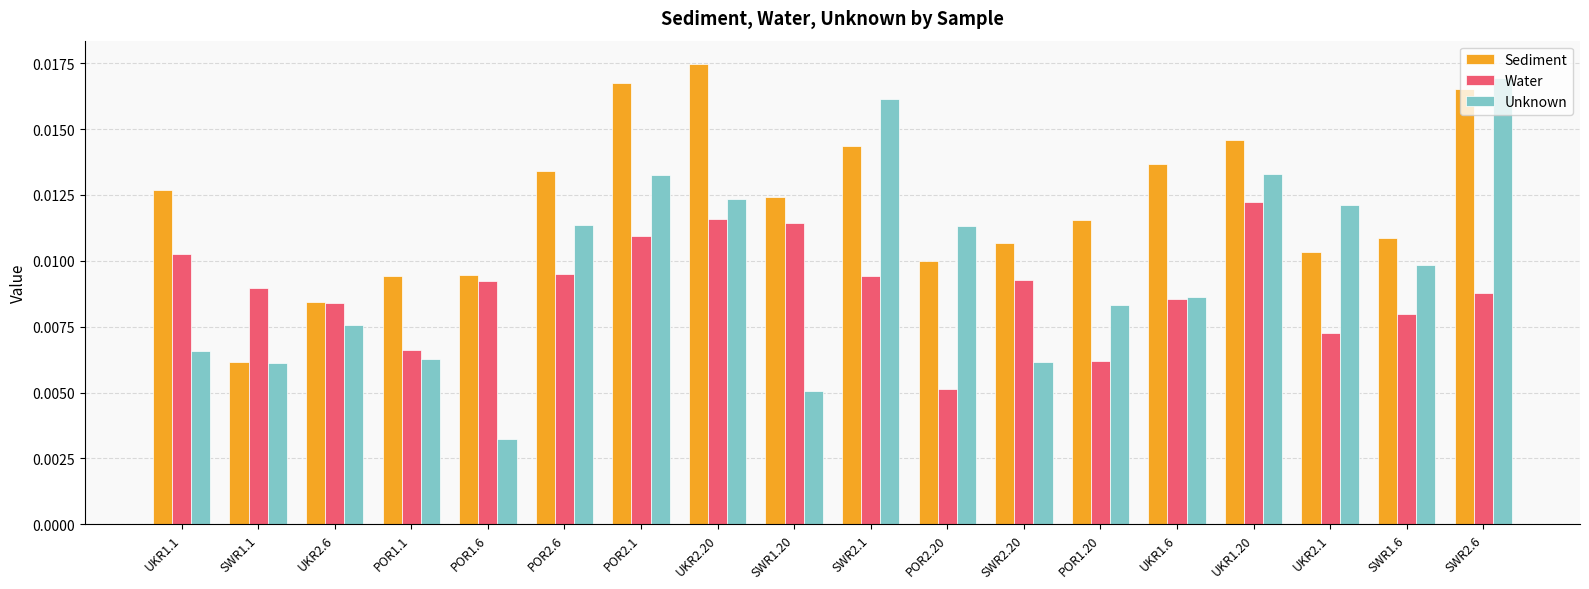

What are all the series names shown in the legend?

Sediment, Water, Unknown